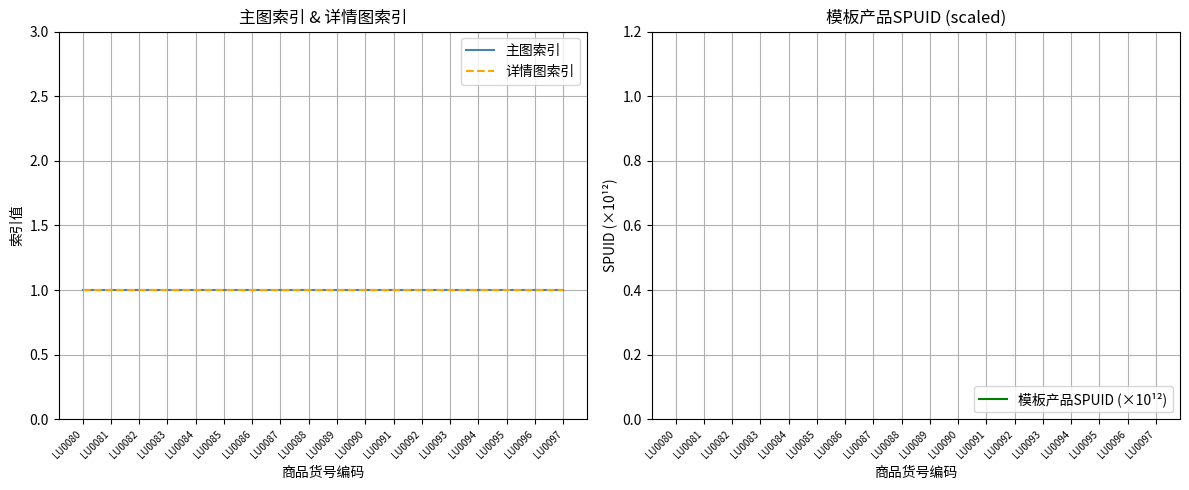

What is the total value across all series at LU0085?

604.9